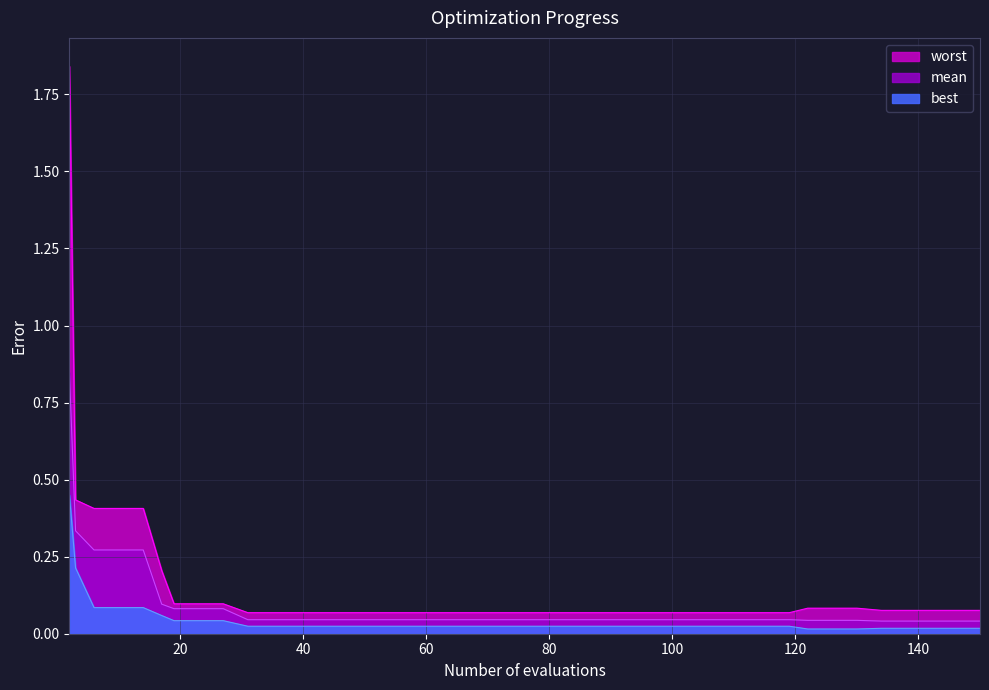

Rank the series by their maximum value, from lowest to highest.

best, mean, worst